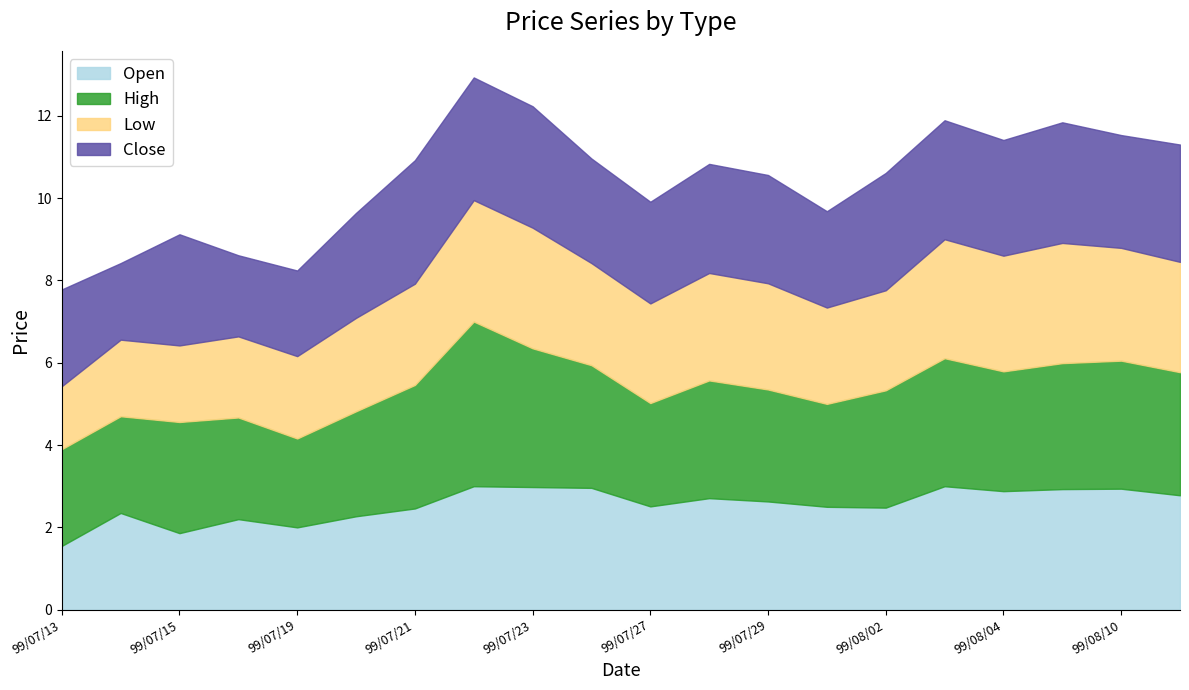

What is the difference between the second highest and minimum values in the Close series?

1.1